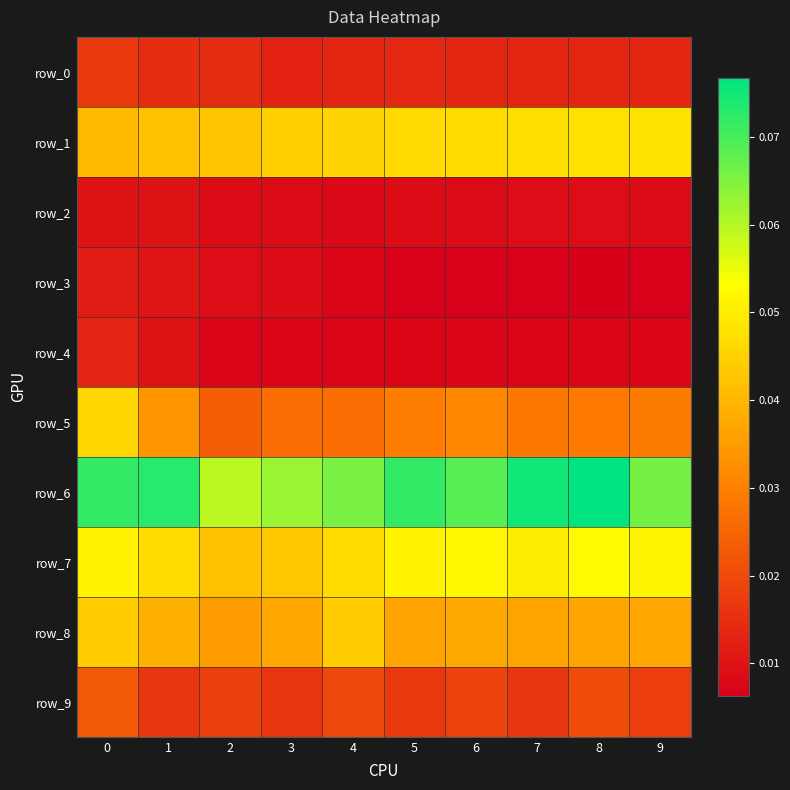

What is the maximum value shown in the chart?

0.1